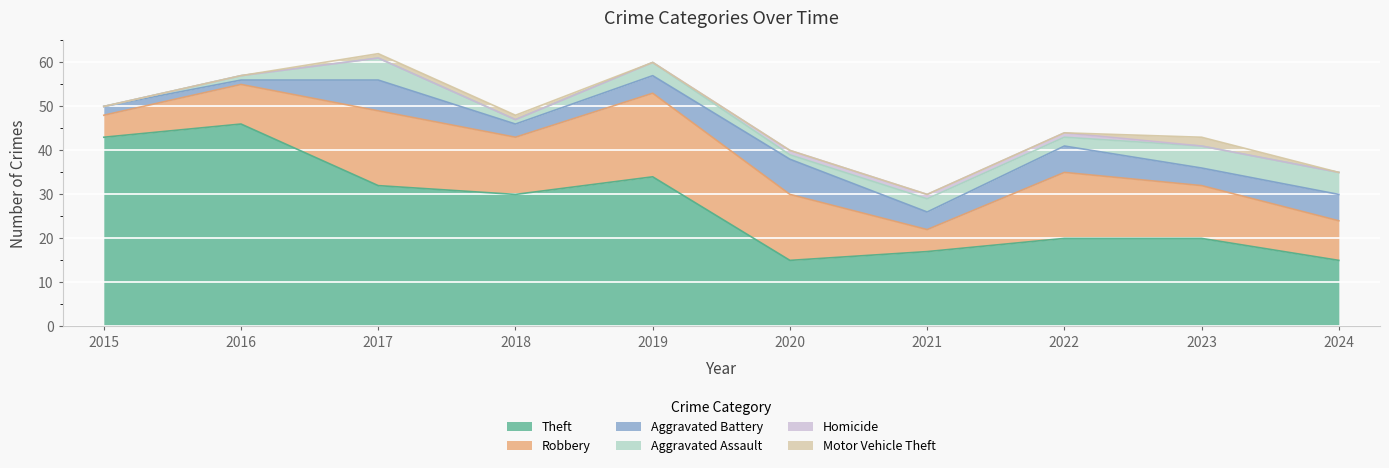

What is the difference between the highest and lowest values at 2019?

34